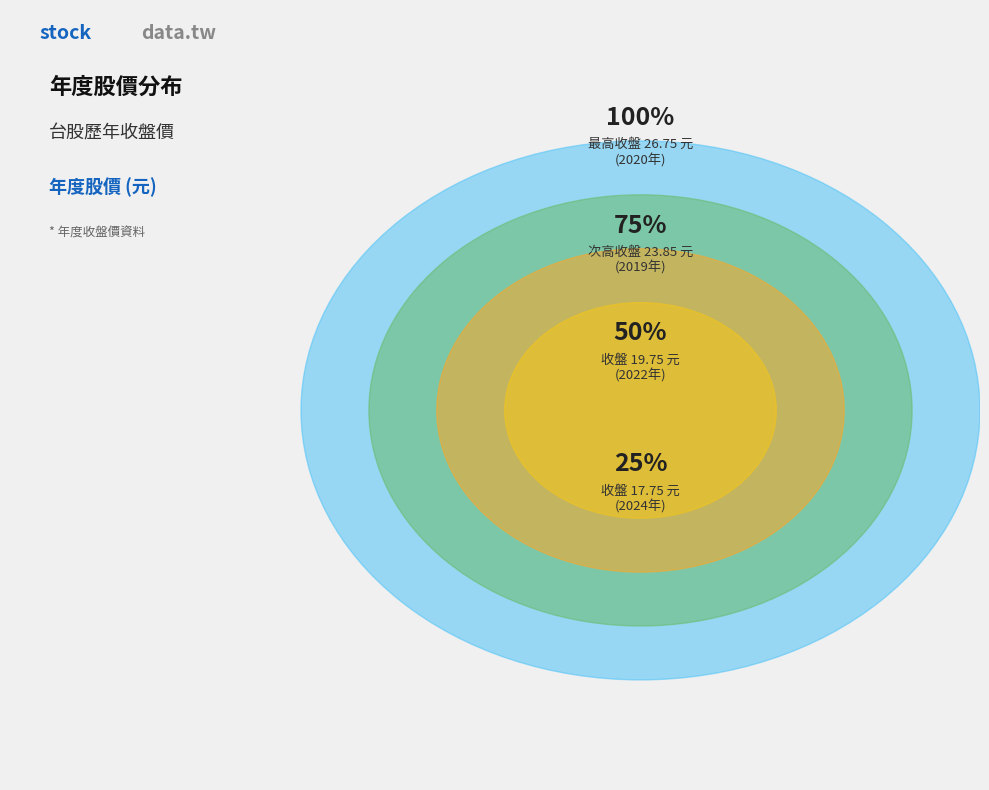

What is the change in value from 2024 to 2019?

+6.1